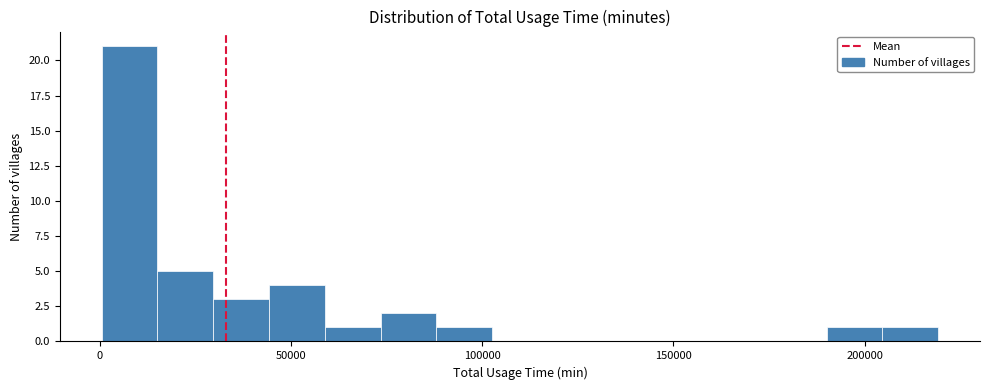

Around what value on the x-axis is the tallest bar? Give the approximate position of its centre, as read against the axis.

10000